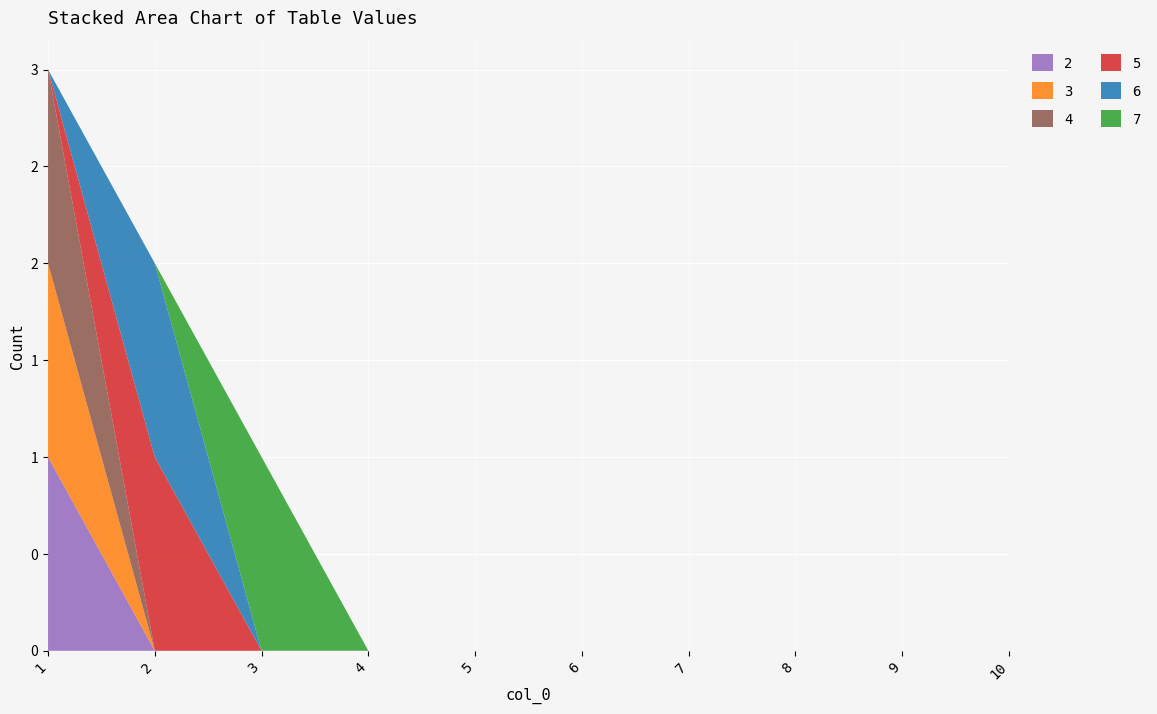

Reading left to right, extract all data points from this chart.

2: 1	0	0	0	0	0	0	0	0	0
3: 1	0	0	0	0	0	0	0	0	0
4: 1	0	0	0	0	0	0	0	0	0
5: 0	1	0	0	0	0	0	0	0	0
6: 0	1	0	0	0	0	0	0	0	0
7: 0	0	1	0	0	0	0	0	0	0